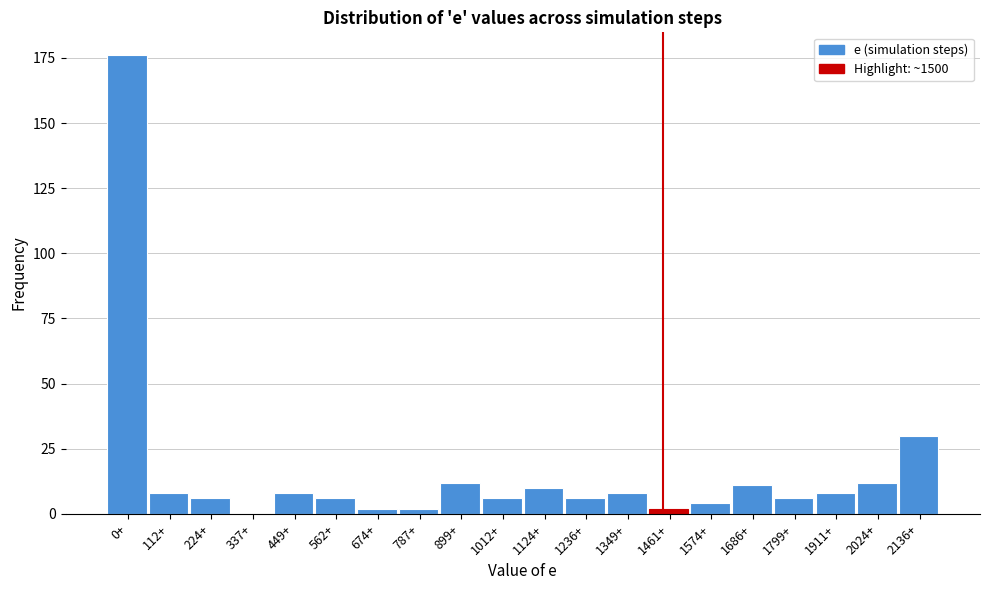

Reading left to right, what are all the values shown in this chart?

0+=176	112+=8	224+=6	337+=0	449+=8	562+=6	674+=2	787+=2	899+=12	1012+=6	1124+=10	1236+=6	1349+=8	1461+=2	1574+=4	1686+=11	1799+=6	1911+=8	2024+=12	2136+=30